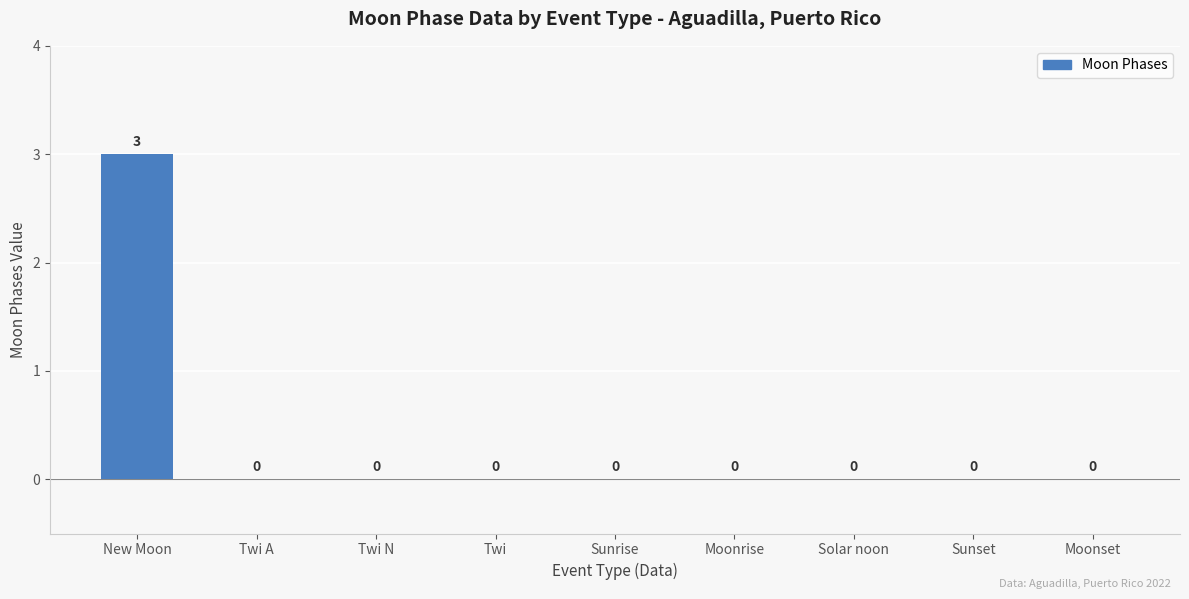

Count the values in the range 0 to 1.

8